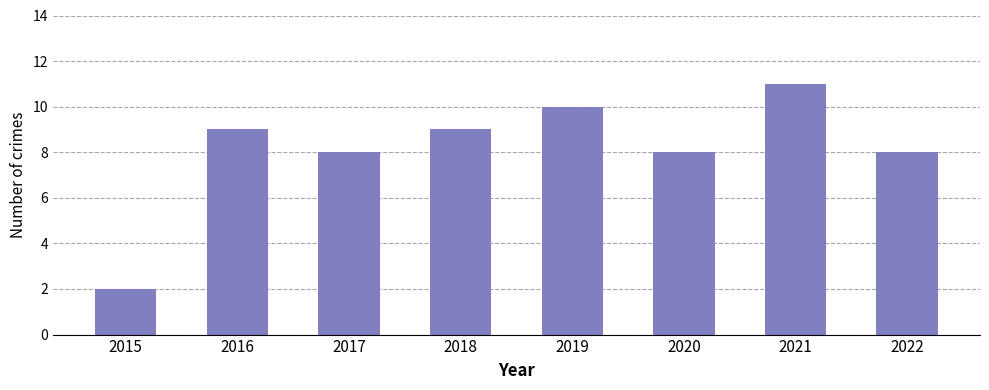

How many data points does each series have?

8